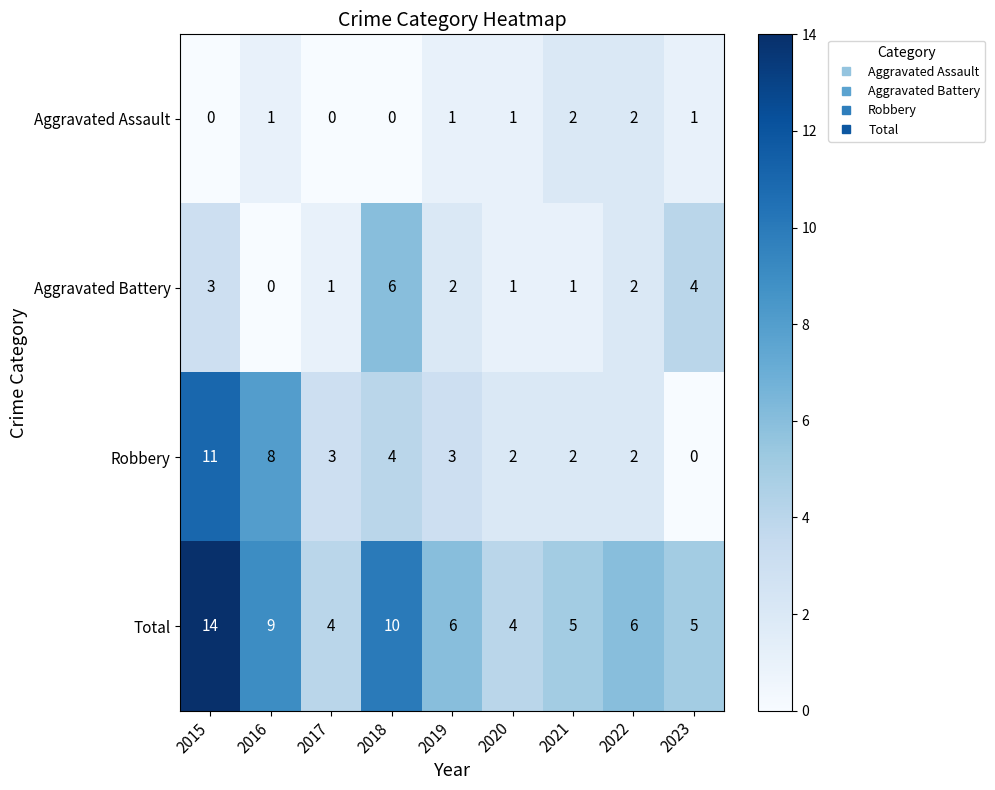

What is the sum of the Total values at 2020 and 2021?

9